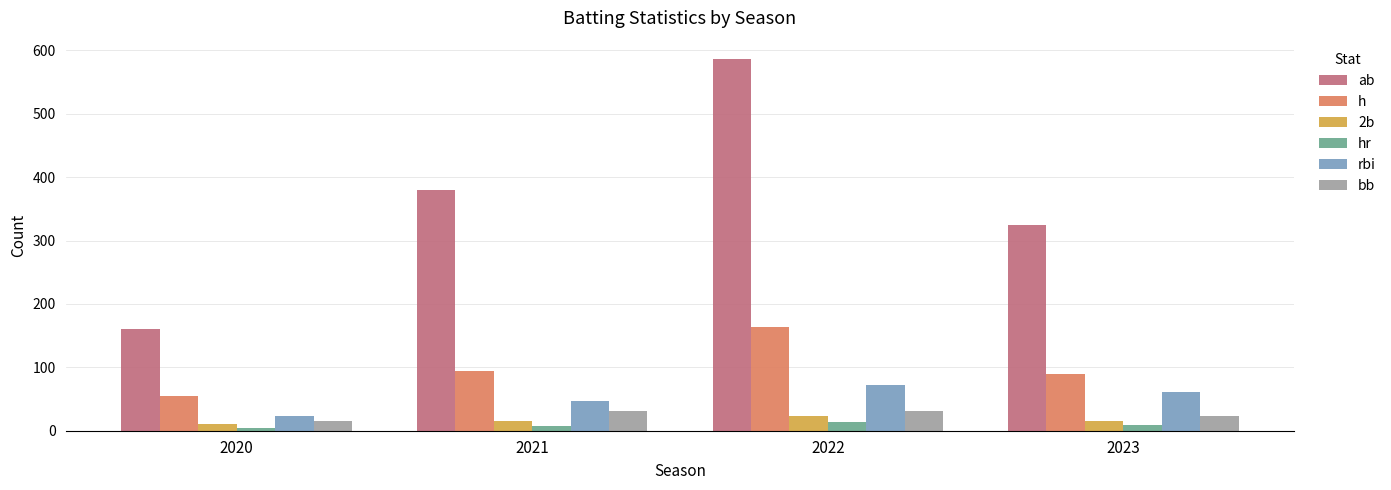

How many bars are there in total?

24